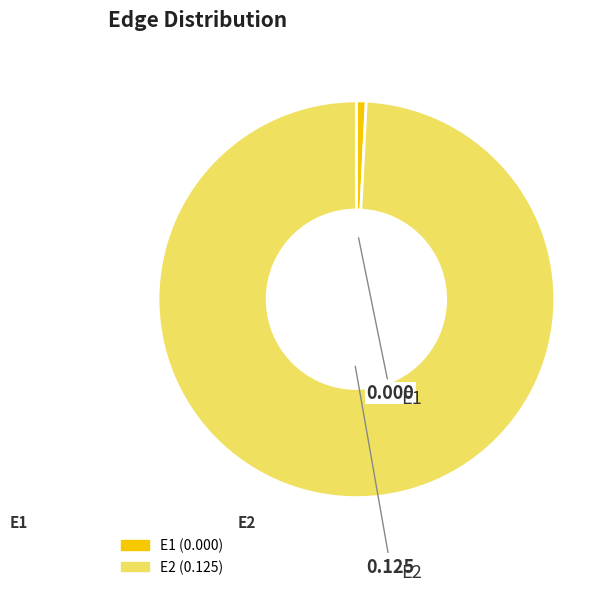

Which category accounts for the majority?

E2